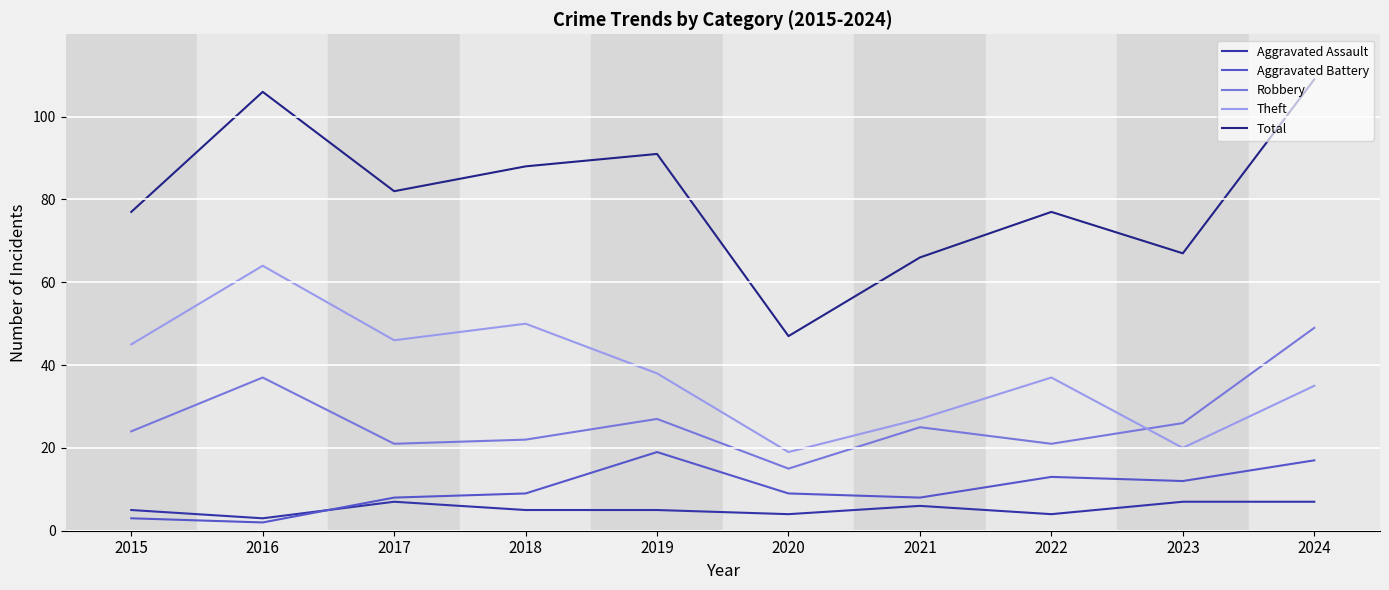

True or false: Robbery and Total intersect in this chart.

False